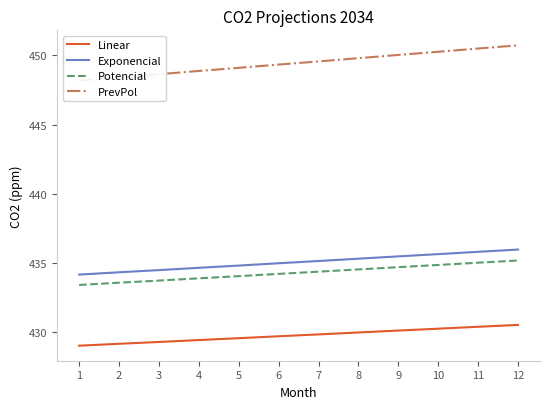

True or false: PrevPol has a value of 314.1 at 12.

False